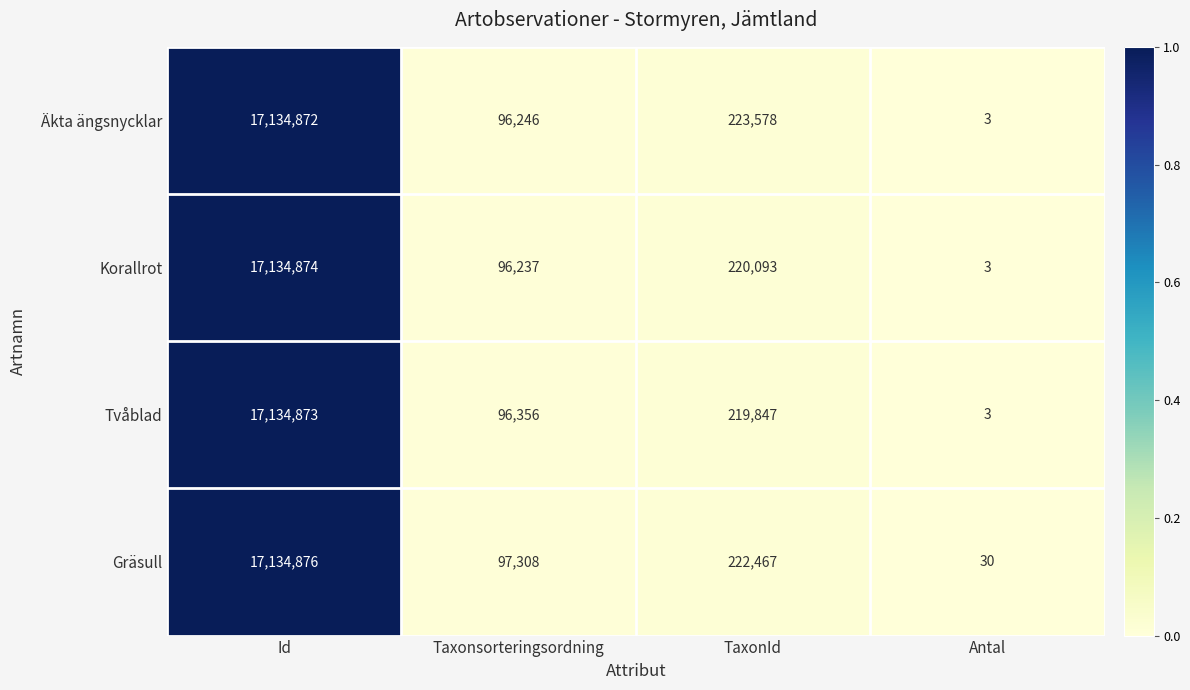

How many distinct data groups are displayed?

4